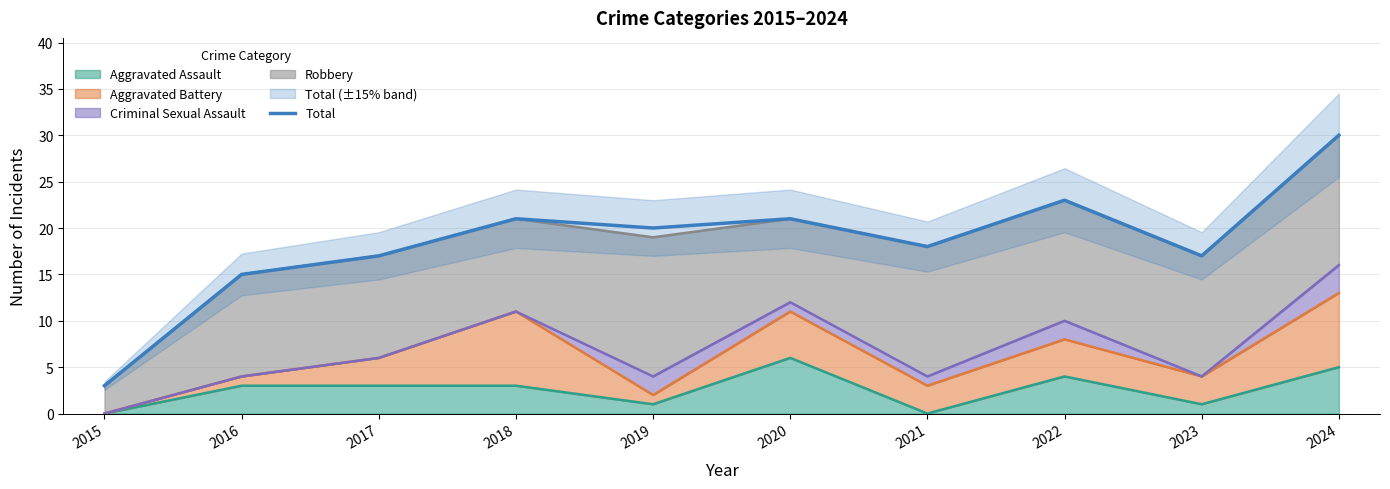

Is it true that the value at 2023 is 10?

False